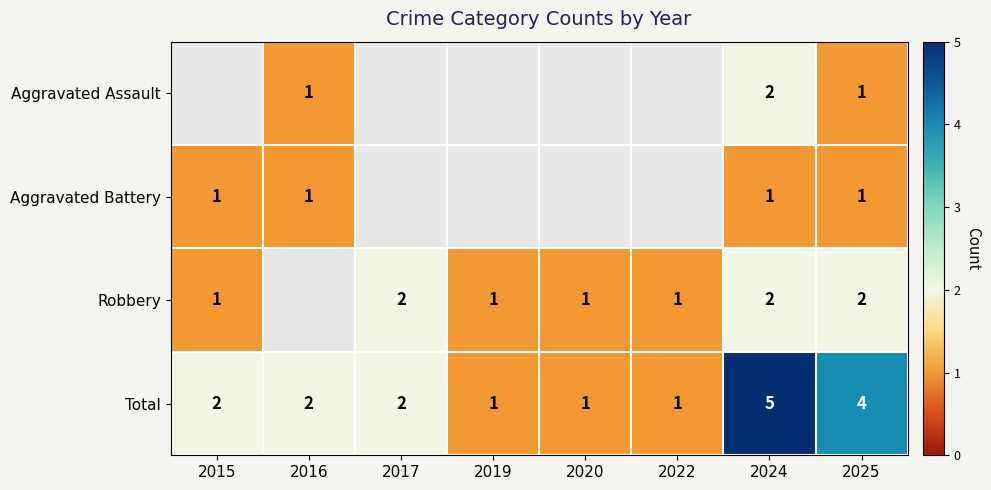

Count the Total values in the range 1 to 4.

7